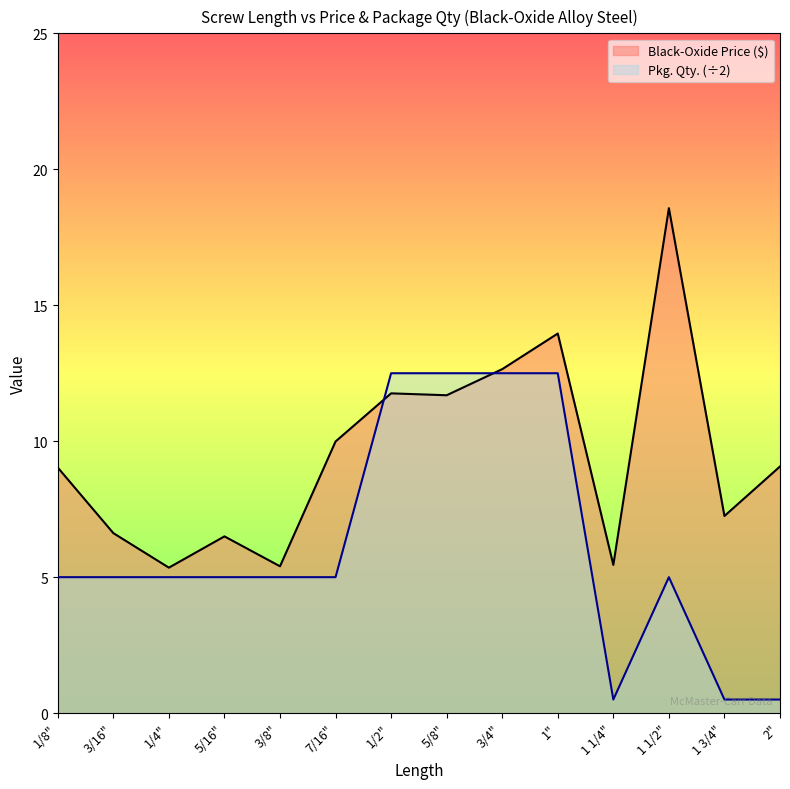

Where is Pkg. Qty. (÷2) nearest to the value 6?

1/8"